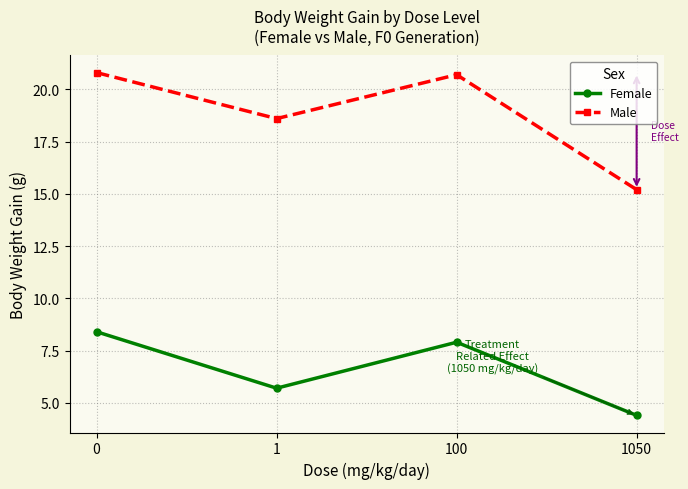

Is it true that Male equals 20.8 at 0?

True